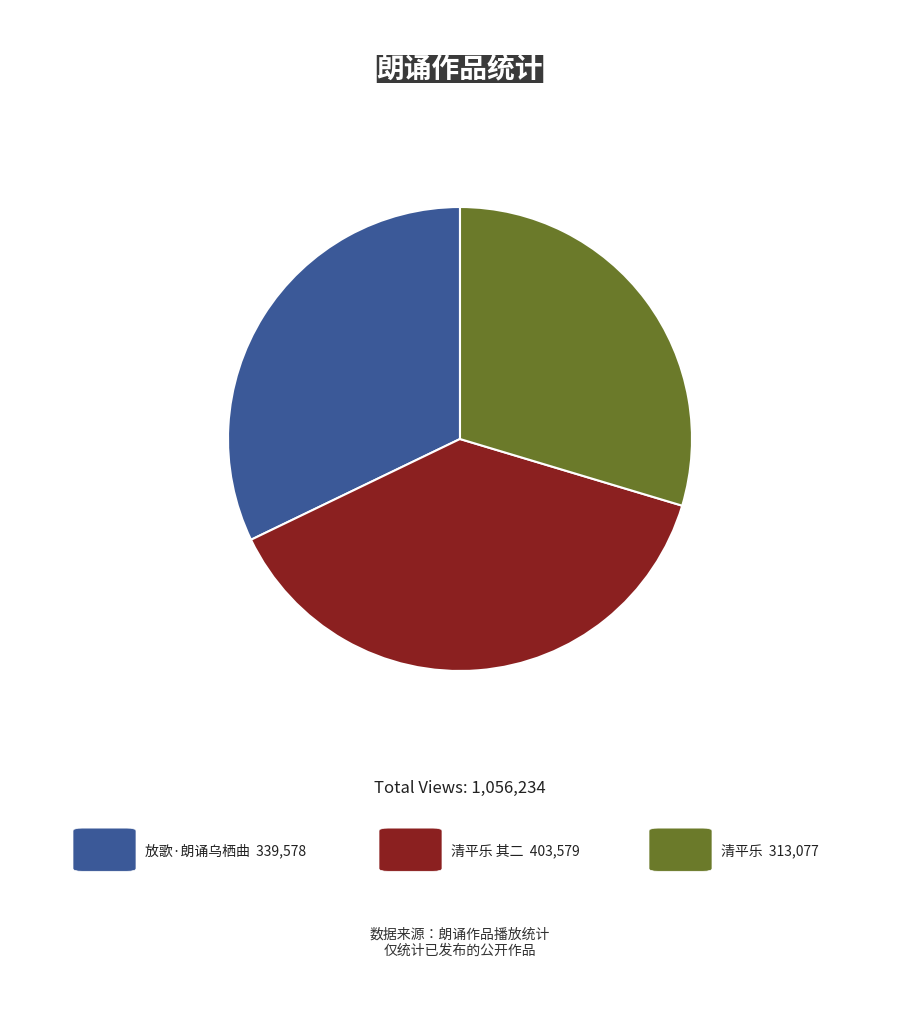

Is there any slice that represents more than half of the pie?

No